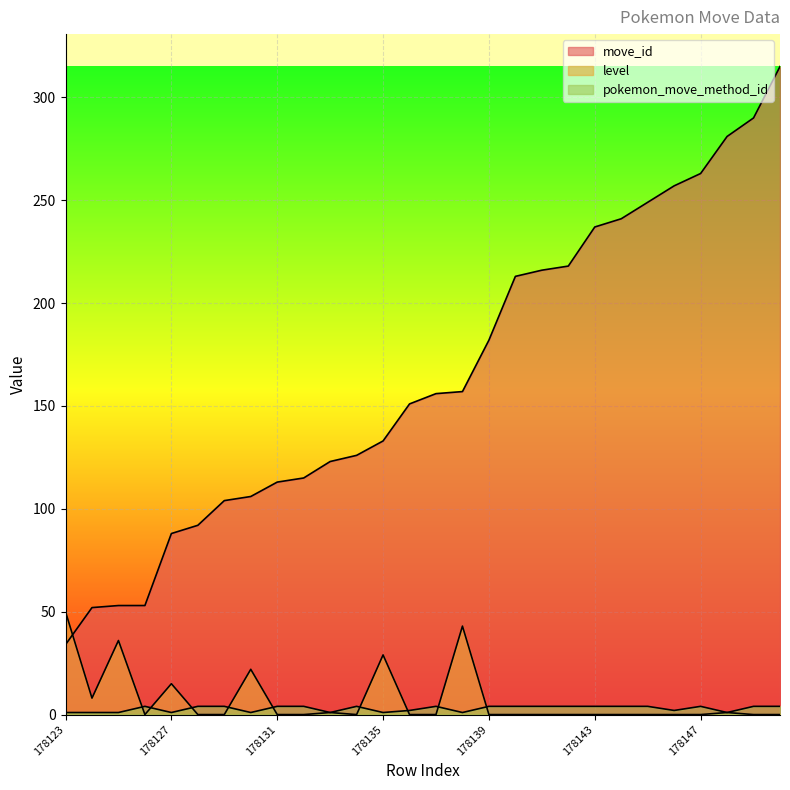

Which series has the largest total across all categories?

move_id